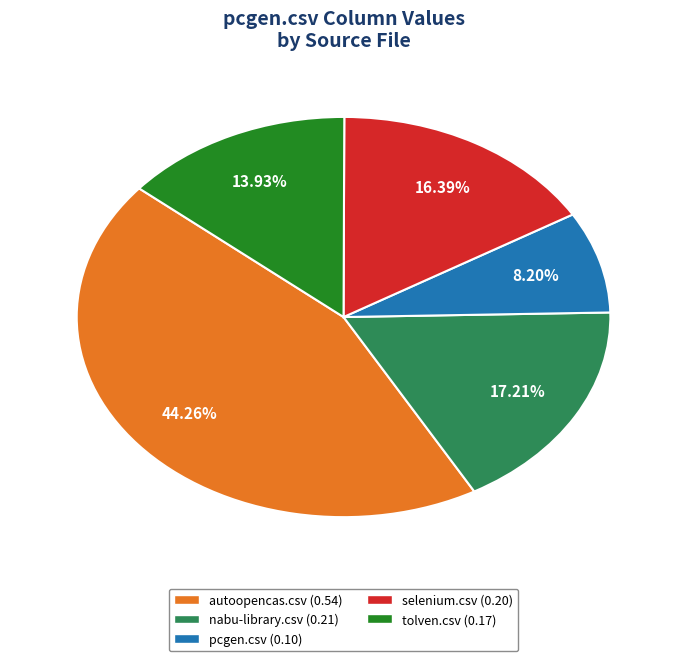

What percentage is the autoopencas.csv slice, to the nearest percent?

44%